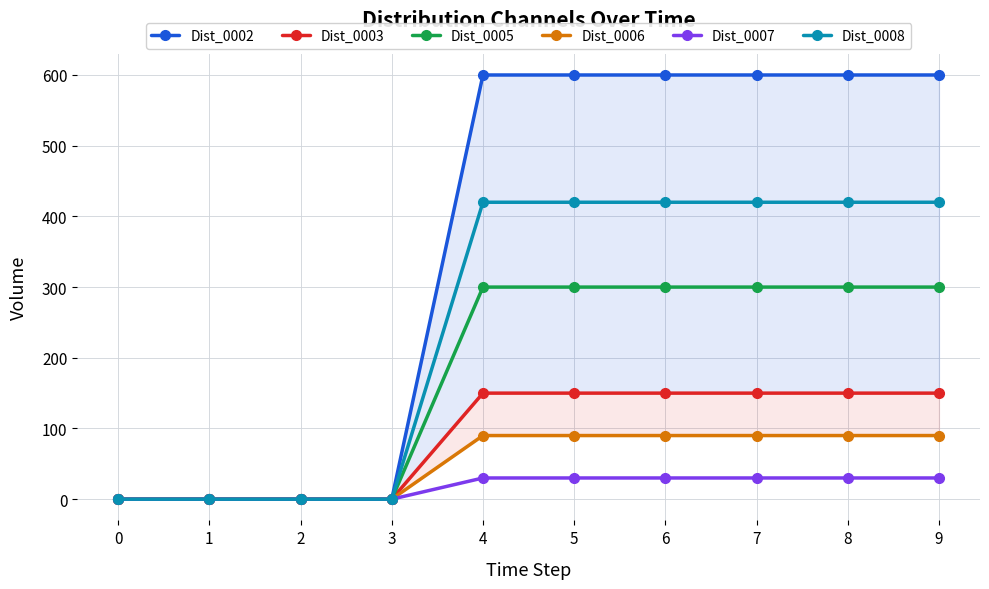

Is it true that Dist_0007 equals 30 at 5?

True